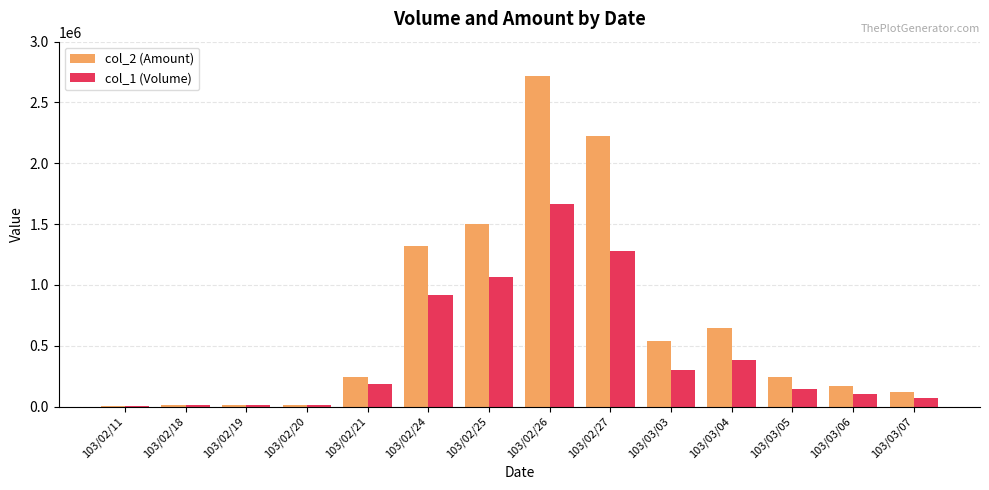

What is the sum of the col_2 (Amount) values at 103/02/24 and 103/02/20?

1334380